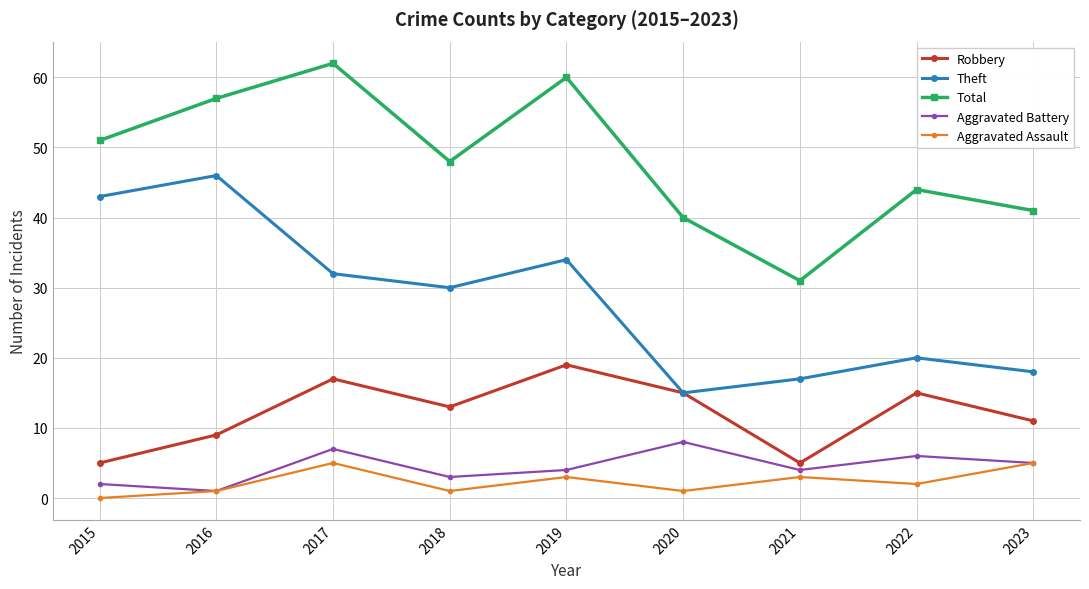

True or false: Total has a value of 60 at 2019.

True